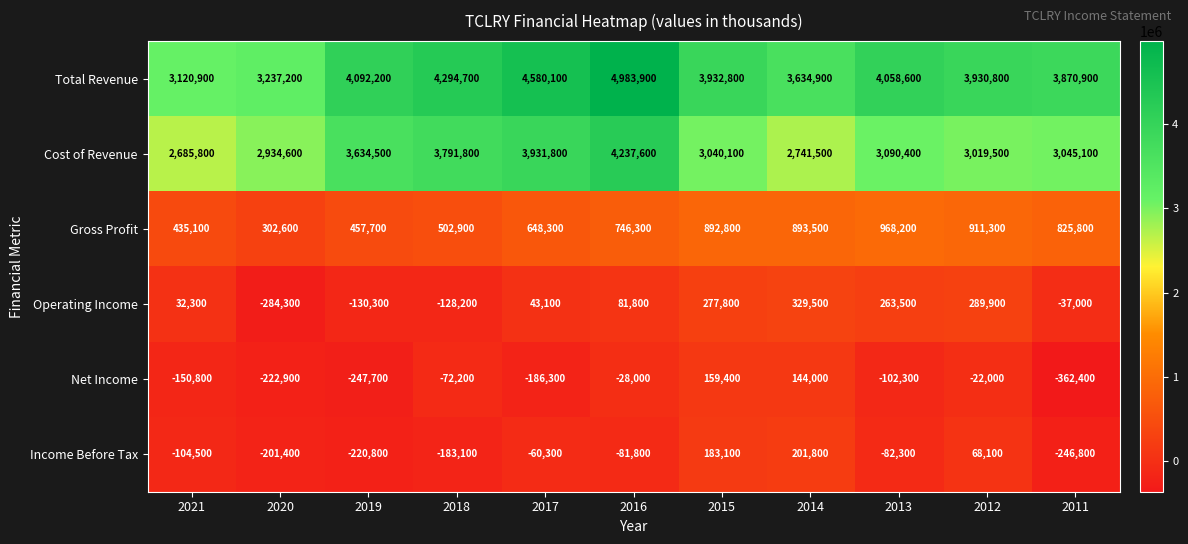

Which series has the widest spread of values?

Total Revenue